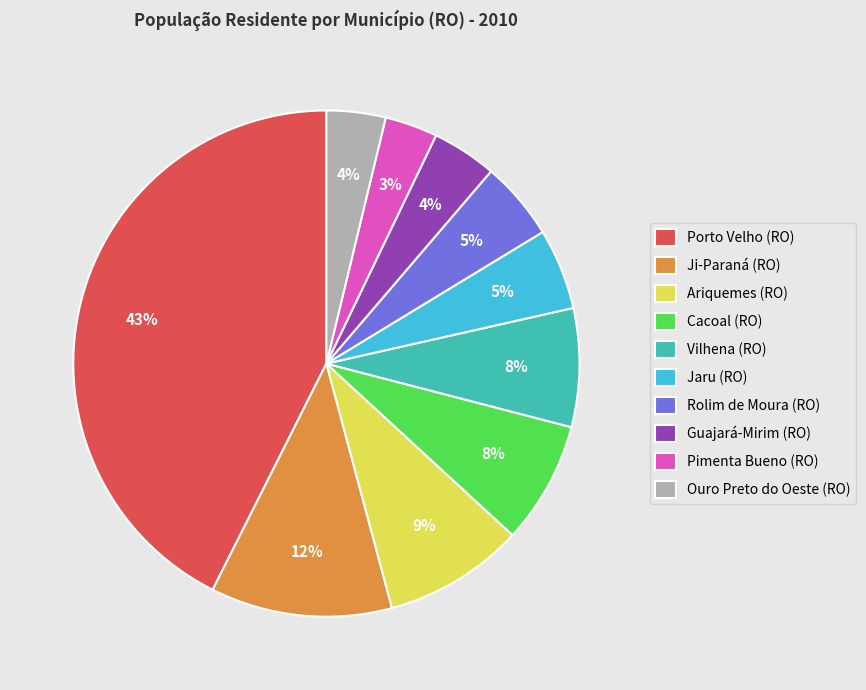

Which slice is the largest?

Porto Velho (RO)